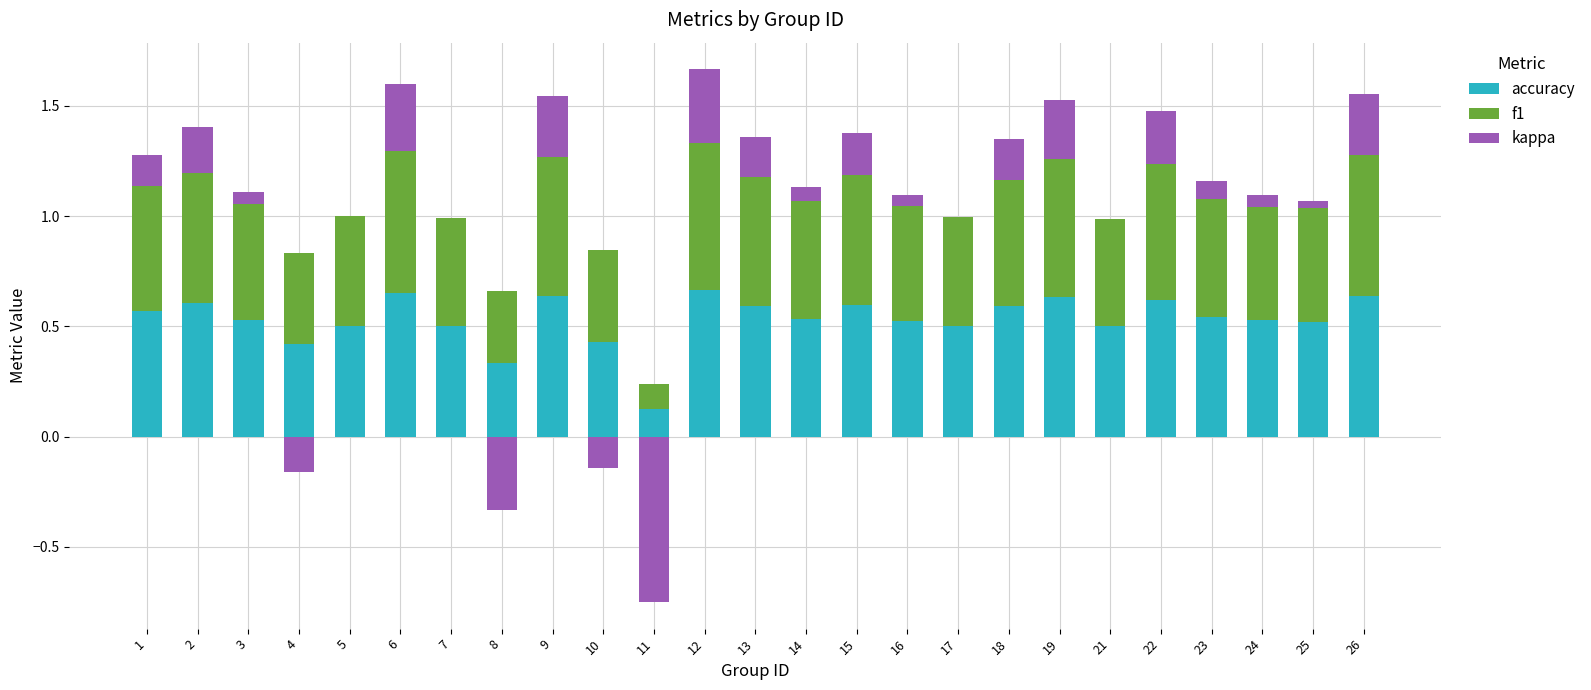

What is the difference between the f1 values at 8 and 24?

0.2